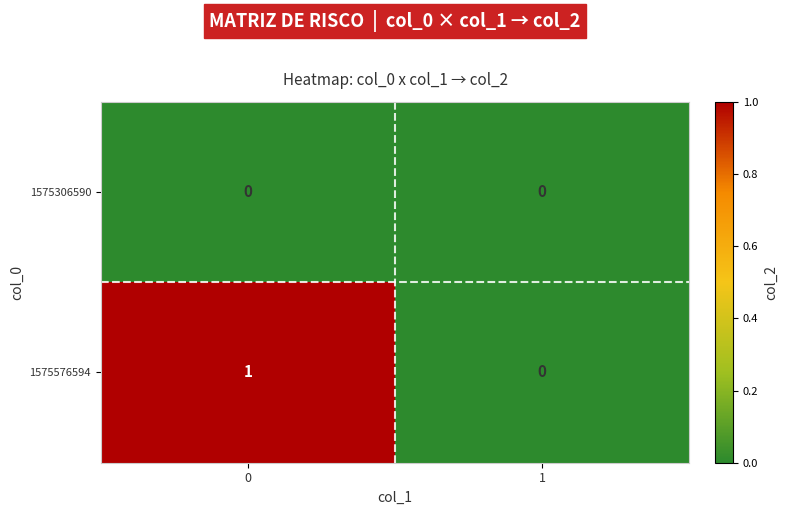

Which series has the largest total across all categories?

1575576594